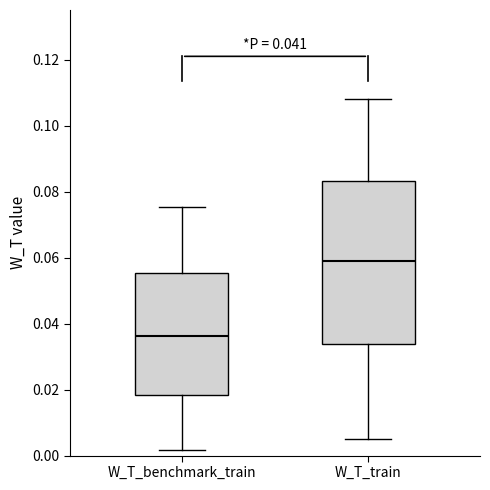

Reading left to right, read every box against the y-axis: the position of its median line, the range the box covers, and the ends of its whiskers. The values are not printed on the chart, so give them approximately, as read against the axis.

W_T_benchmark_train: median 0.036, box 0.018 to 0.056, whiskers 0.002 to 0.076
W_T_train: median 0.058, box 0.034 to 0.084, whiskers 0.006 to 0.108